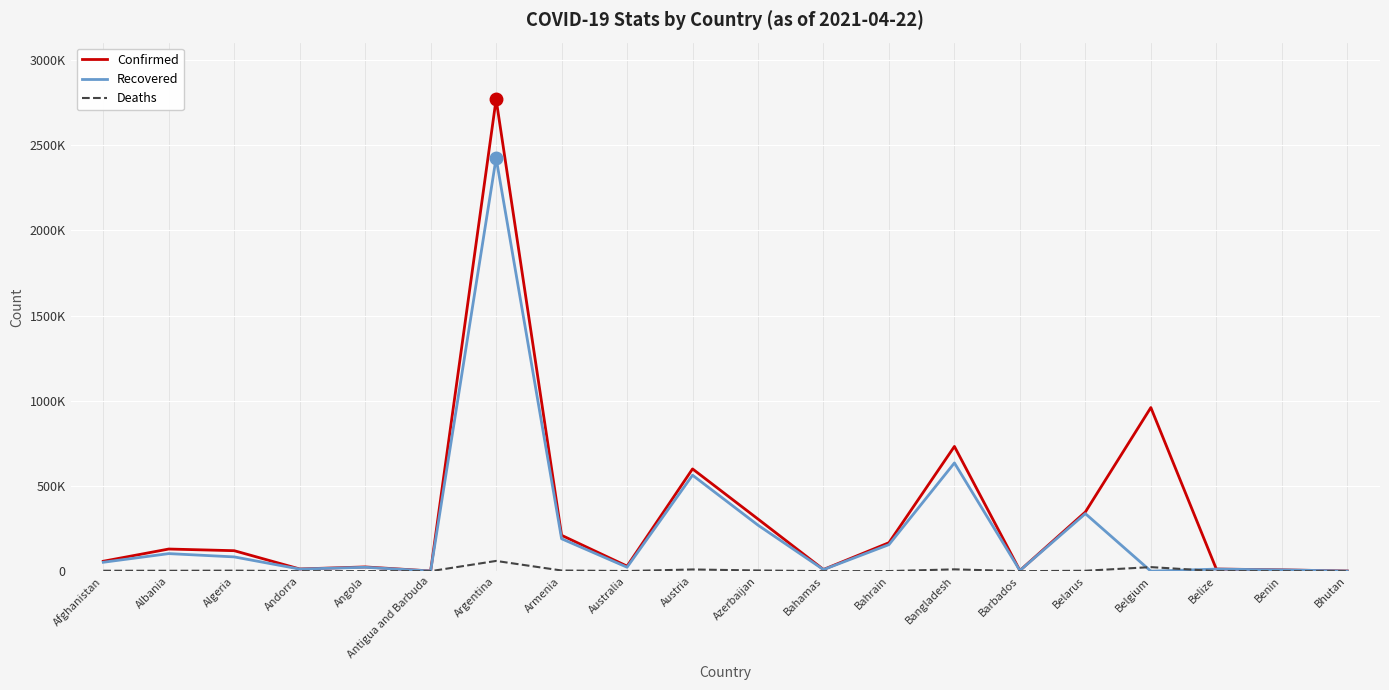

Reading left to right, transcribe all the data shown in this chart.

Confirmed: Afghanistan=58214	Albania=129980	Algeria=120174	Andorra=12917	Angola=24883	Antigua and Barbuda=1217	Argentina=2769552	Armenia=210518	Australia=29603	Austria=600089	Azerbaijan=305933	Bahamas=9868	Bahrain=167165	Bangladesh=732060	Barbados=3797	Belarus=347316	Belgium=960169	Belize=12585	Benin=7720	Bhutan=986
Recovered: Afghanistan=52301	Albania=103066	Algeria=83765	Andorra=12334	Angola=22882	Antigua and Barbuda=995	Argentina=2424675	Armenia=190271	Australia=23181	Austria=563256	Azerbaijan=269965	Bahamas=9140	Bahrain=155768	Bangladesh=635183	Barbados=3704	Belarus=337620	Belgium=0	Belize=12164	Benin=7510	Bhutan=883
Deaths: Afghanistan=2557	Albania=2358	Algeria=3172	Andorra=123	Angola=570	Antigua and Barbuda=31	Argentina=60083	Armenia=3944	Australia=910	Austria=9997	Azerbaijan=4235	Bahamas=194	Bahrain=607	Bangladesh=10683	Barbados=44	Belarus=2453	Belgium=23867	Belize=318	Benin=97	Bhutan=1